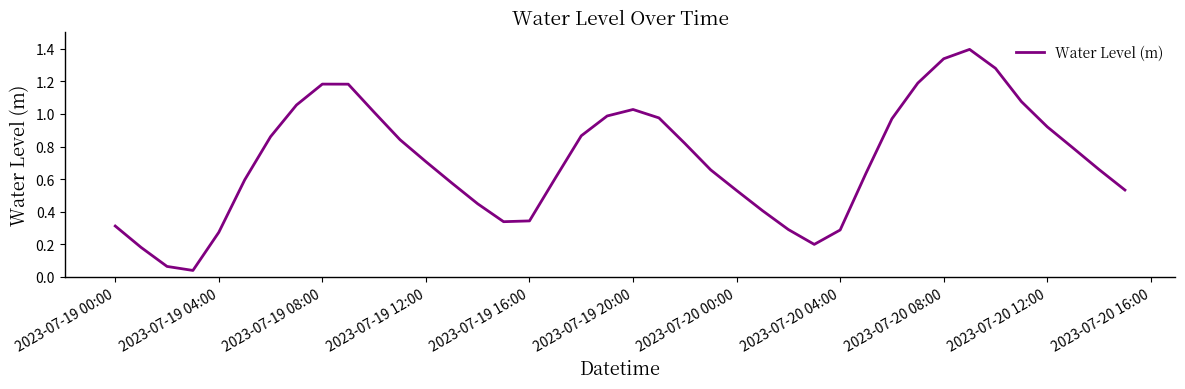

What is the difference between the maximum and minimum values?

1.4